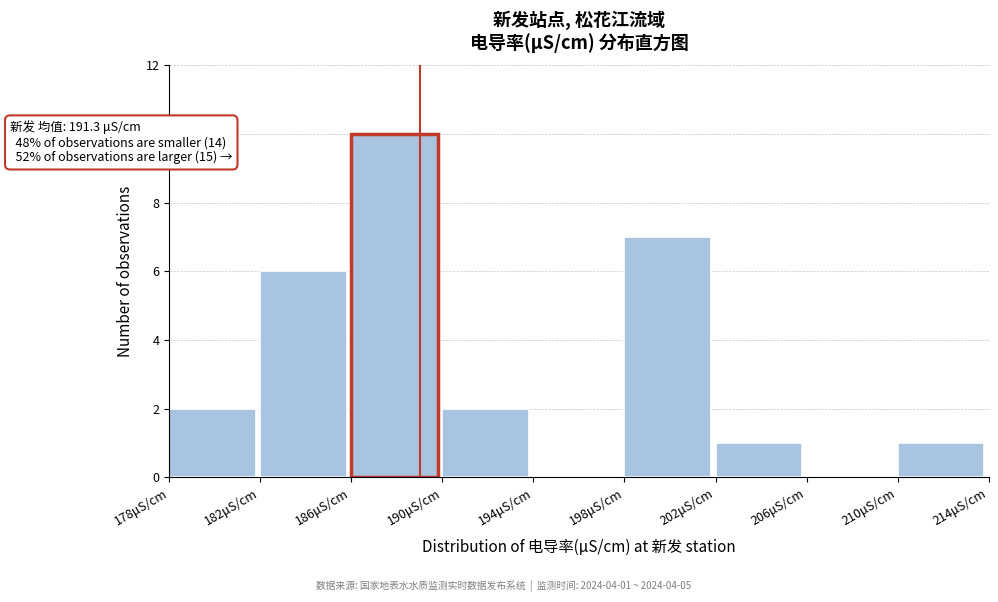

Over which range of the x-axis is the bar tallest?

186 to 190